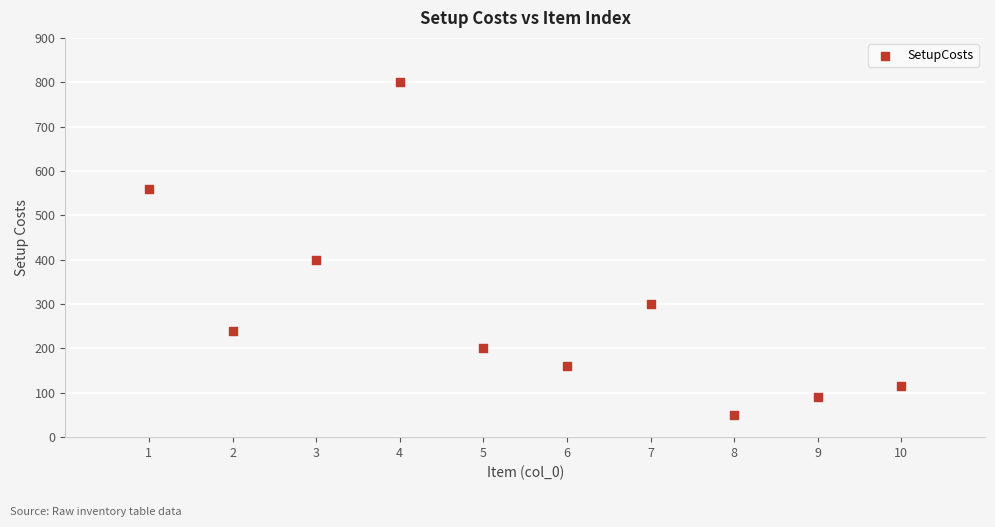

What is the average X value?

6